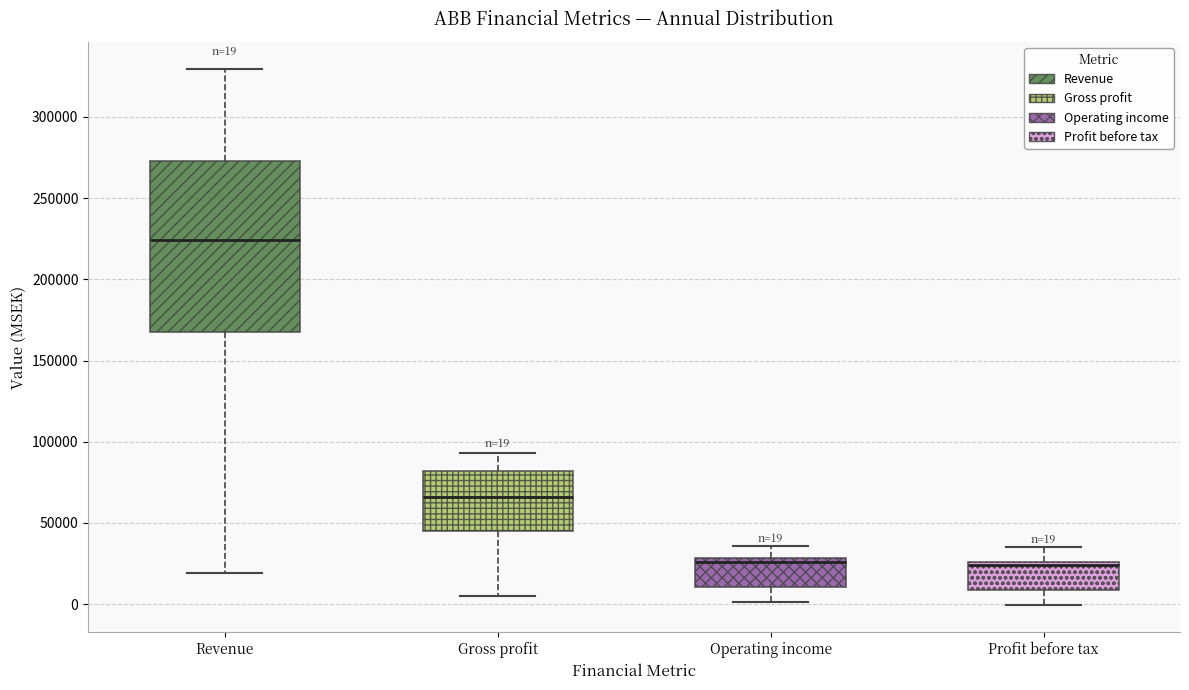

Which box is the tallest, from its lower edge to its upper edge?

Revenue